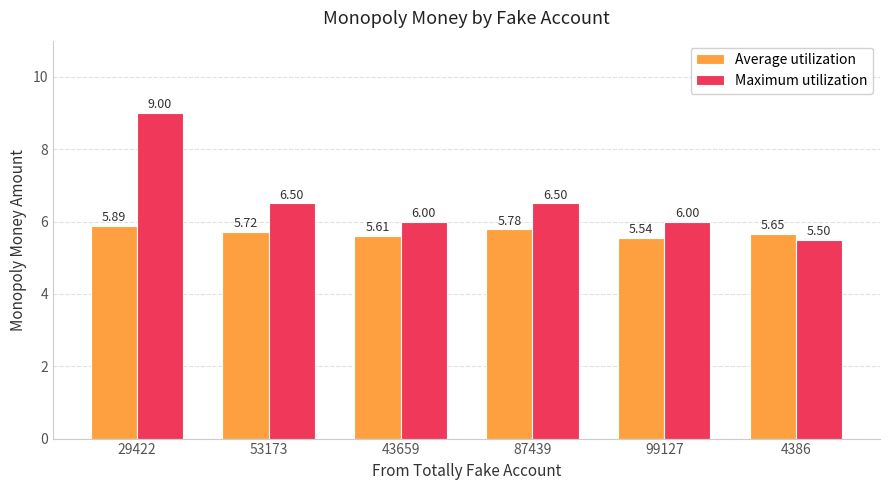

List the labels in order of Average utilization value, smallest first.

99127, 43659, 4386, 53173, 87439, 29422